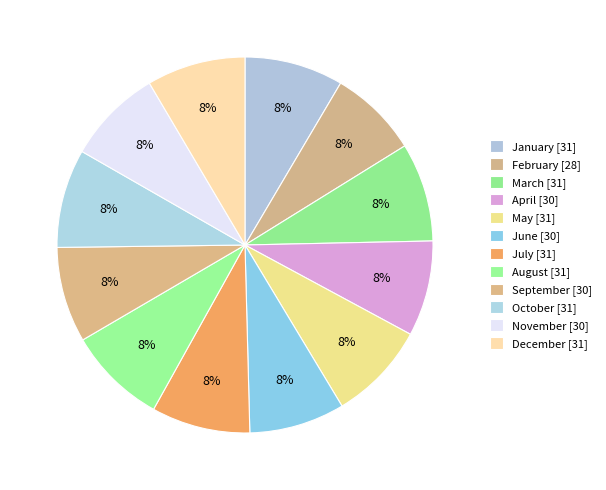

Count the number of slices in the pie.

12